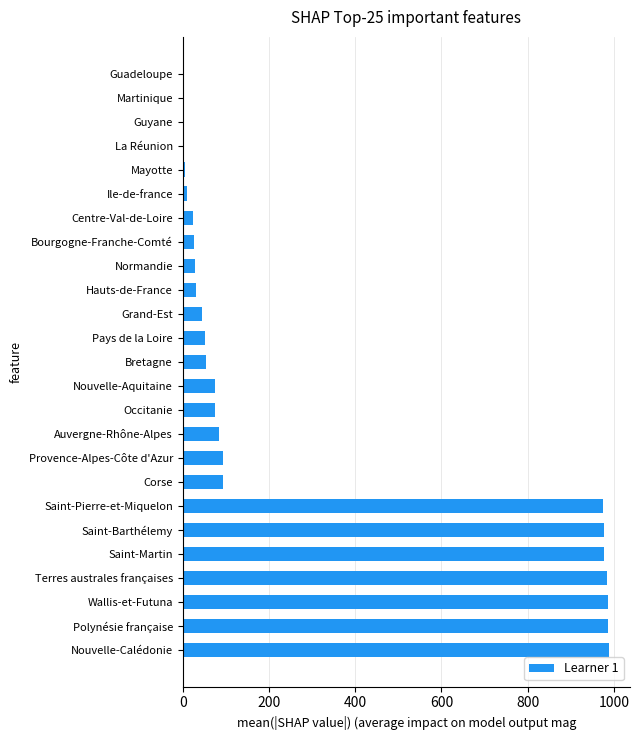

The chart shows a value of 93 at Provence-Alpes-Côte d'Azur. True or false?

True